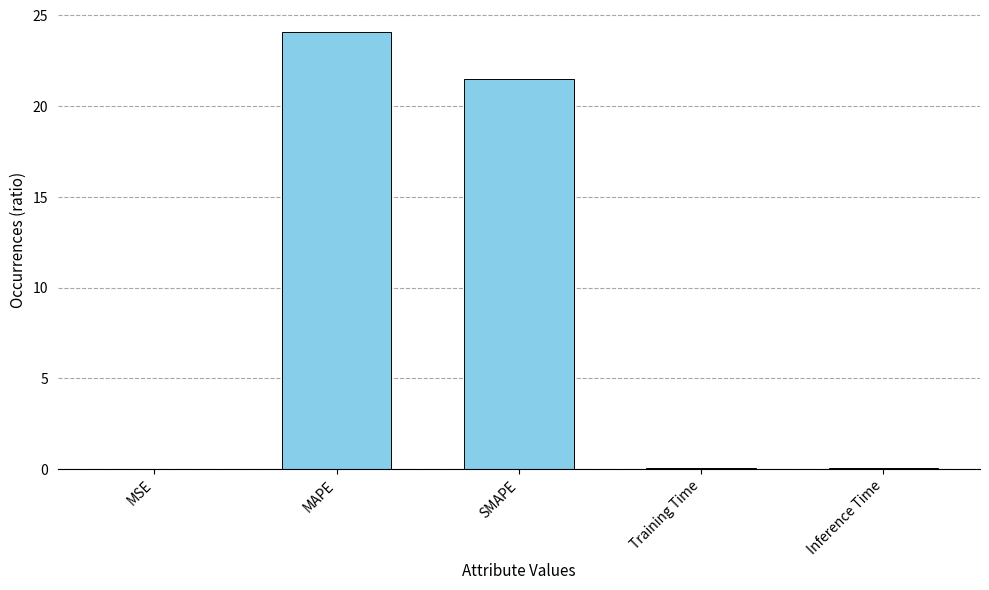

What is the change in value from MSE to SMAPE?

+21.5